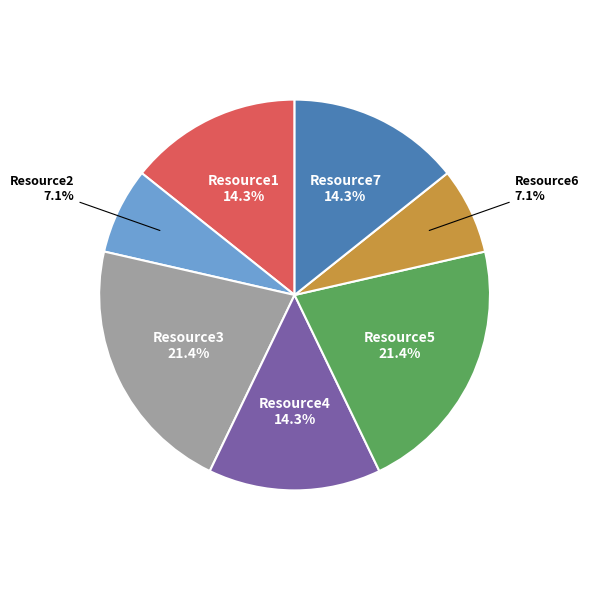

Count the number of slices in the pie.

7